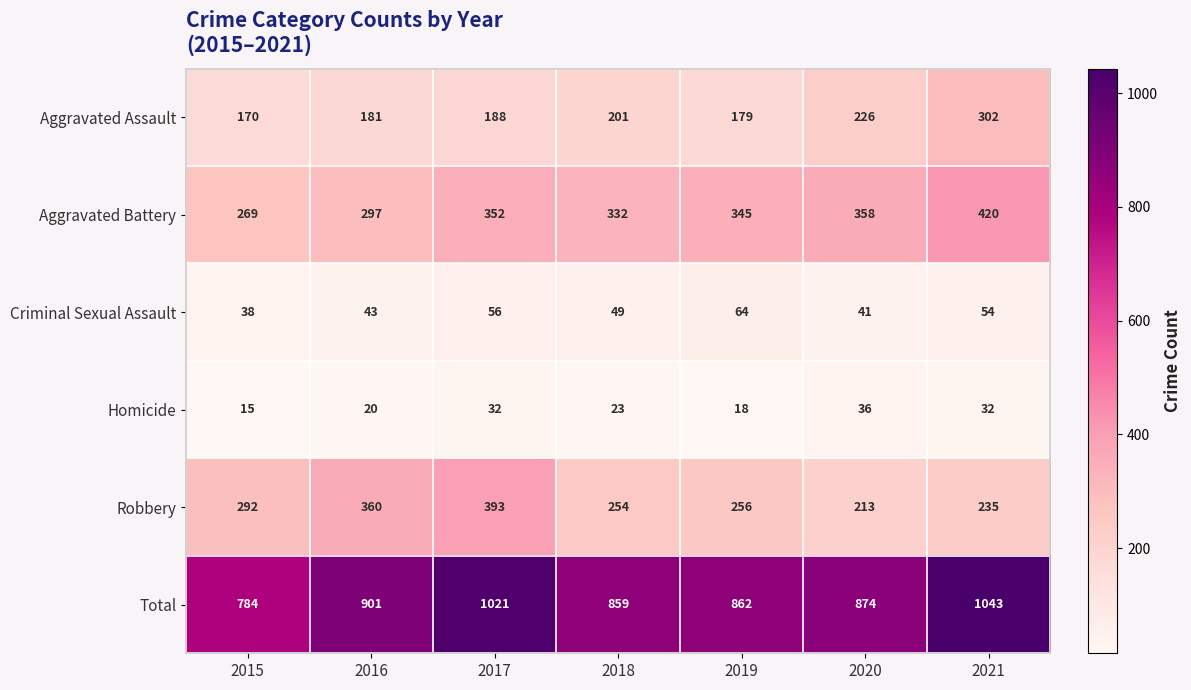

Rank the categories by Aggravated Assault value from lowest to highest.

2015, 2019, 2016, 2017, 2018, 2020, 2021